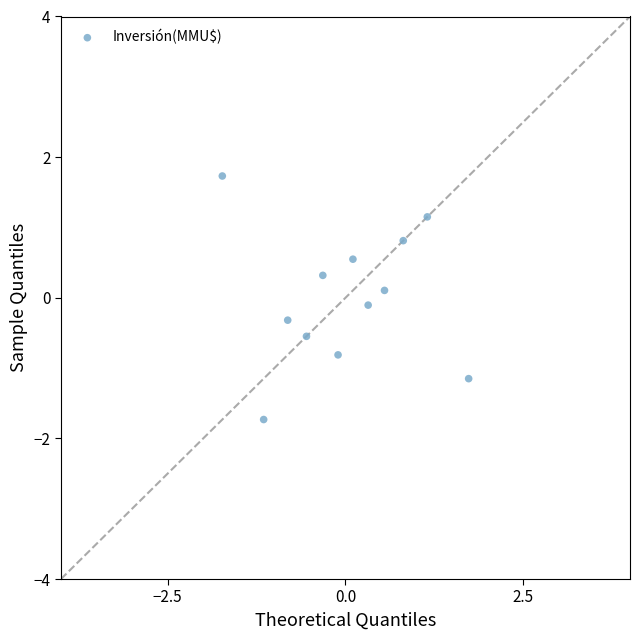

What is the range of Y values (max minus min)?

3.5